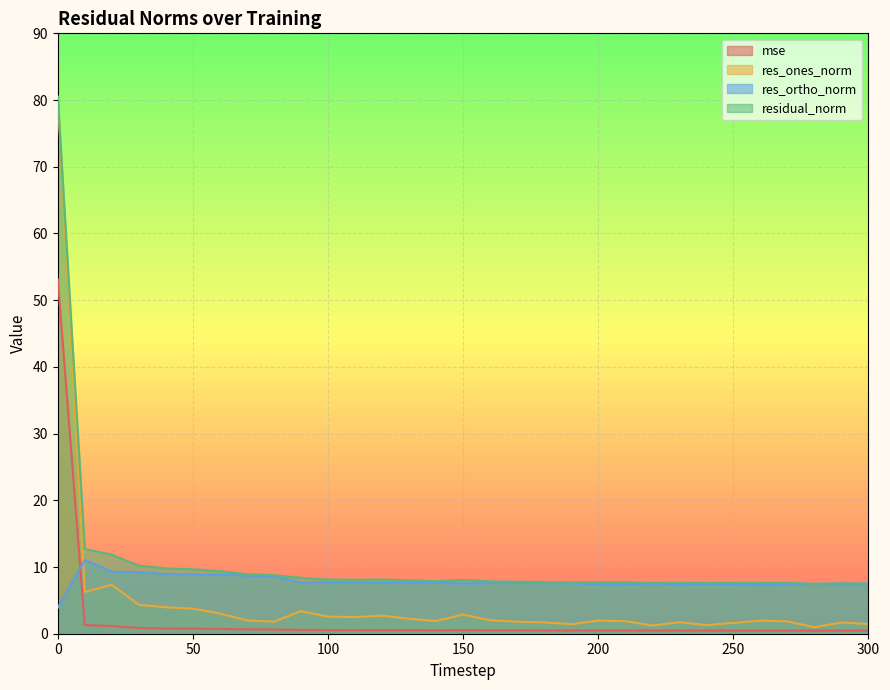

What is the minimum value shown in the chart?

0.5